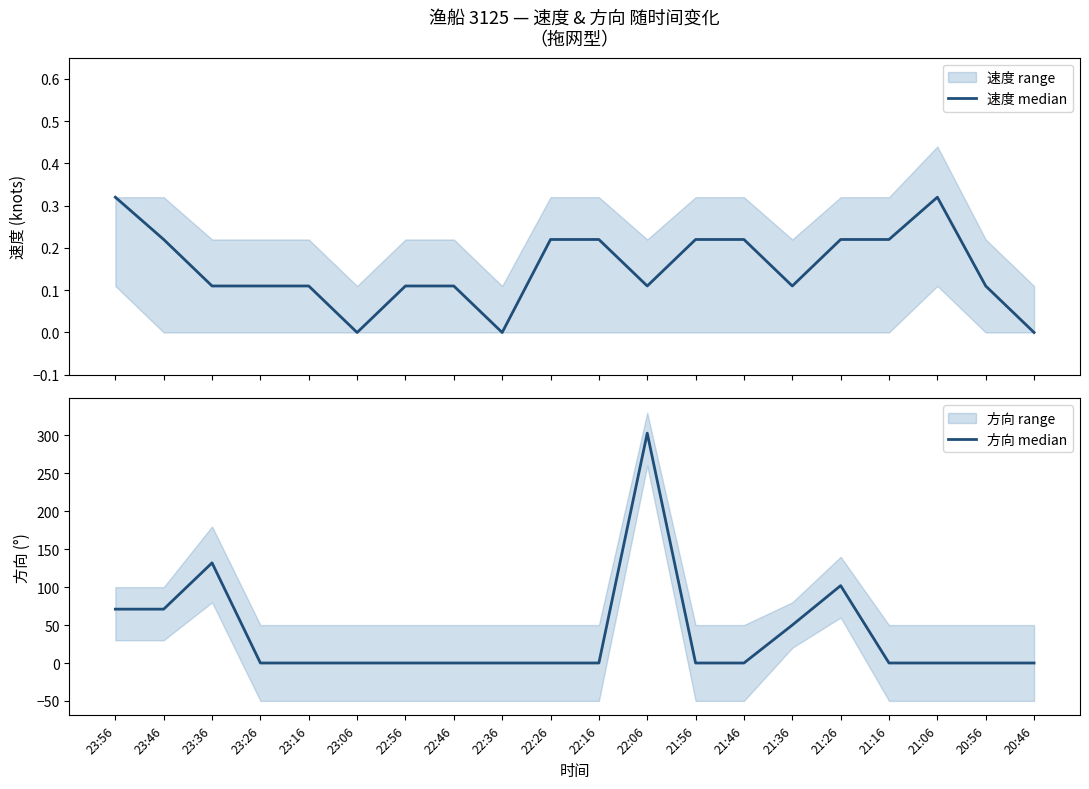

After their last crossing, which series has the higher values: 方向 median or 速度 median?

速度 median